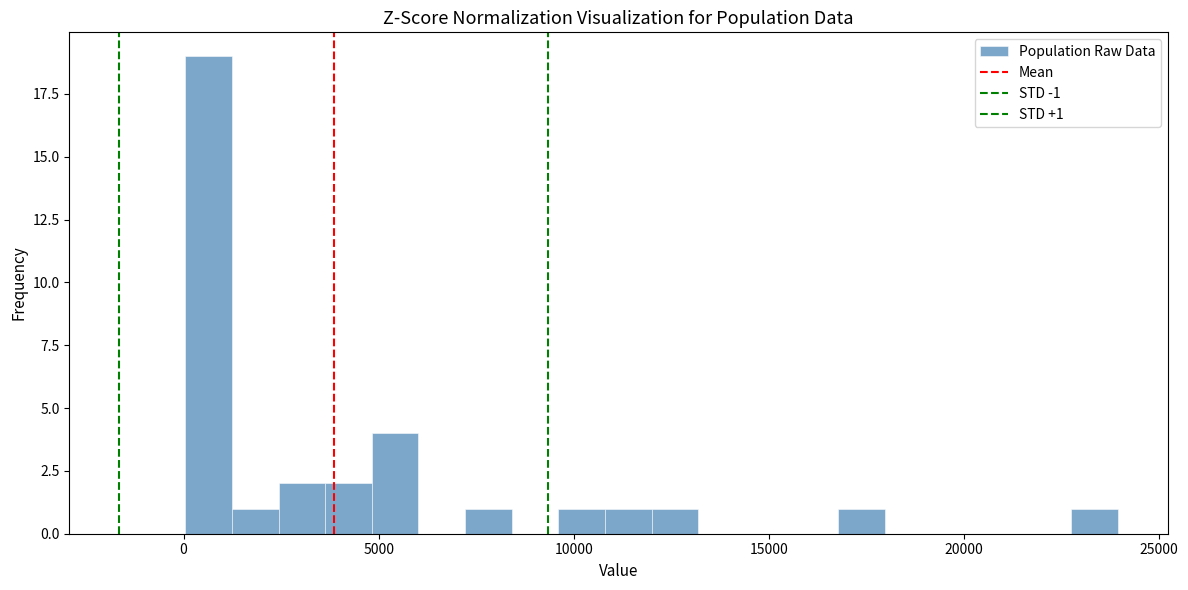

Around what value on the x-axis is the tallest bar? Give the approximate position of its centre, as read against the axis.

500